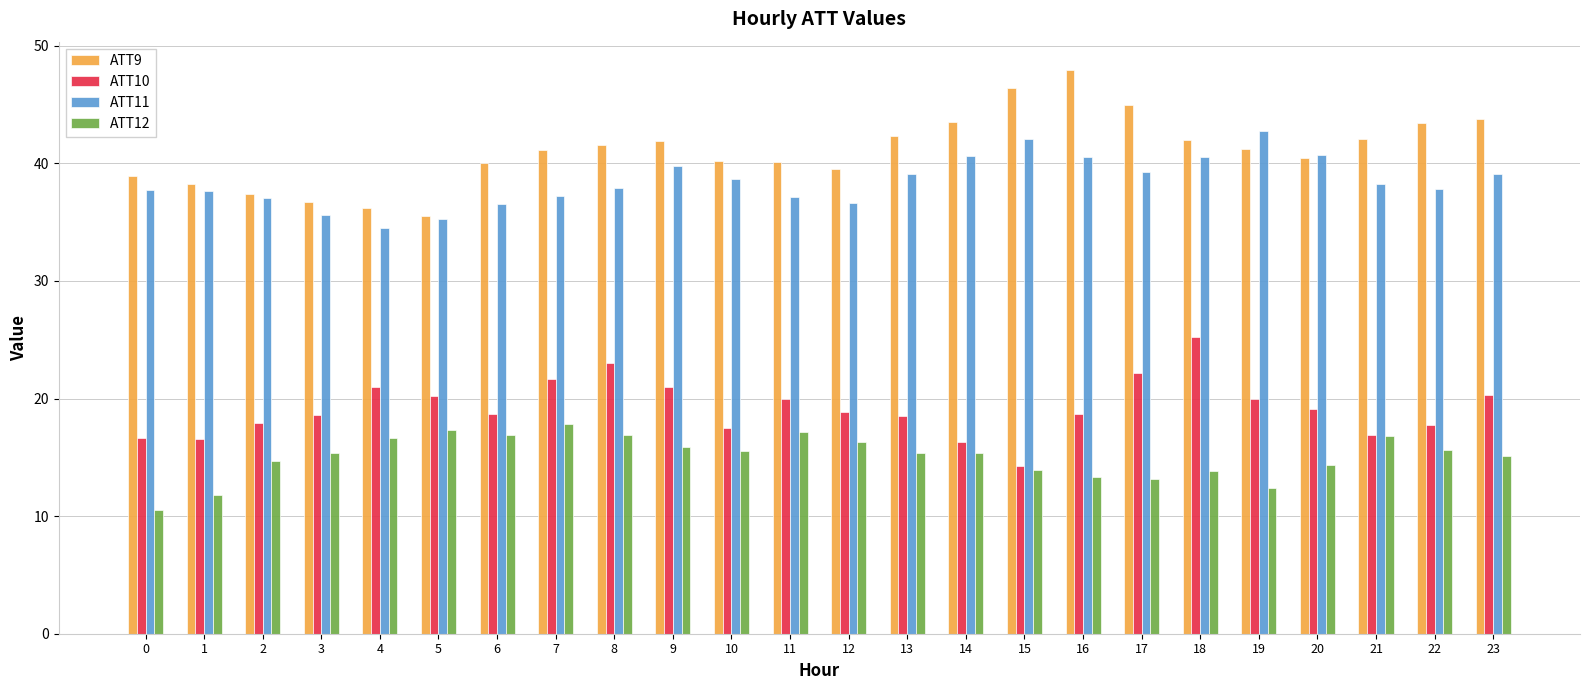

What is the sum of the ATT10 values at 5 and 11?

40.2